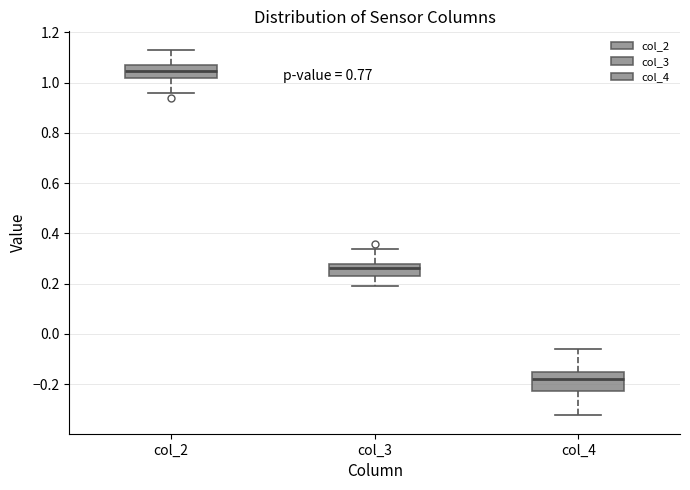

Reading left to right, transcribe this box plot: for each box, give where its median line is, the range the box spans, and where its two whiskers end, as read against the y-axis. The values are not printed on the chart, so give them approximately, as read against the axis.

col_2: median 1.04, box 1.02 to 1.06, whiskers 0.96 to 1.14
col_3: median 0.26, box 0.22 to 0.28, whiskers 0.20 to 0.34
col_4: median -0.18, box -0.22 to -0.14, whiskers -0.32 to -0.06